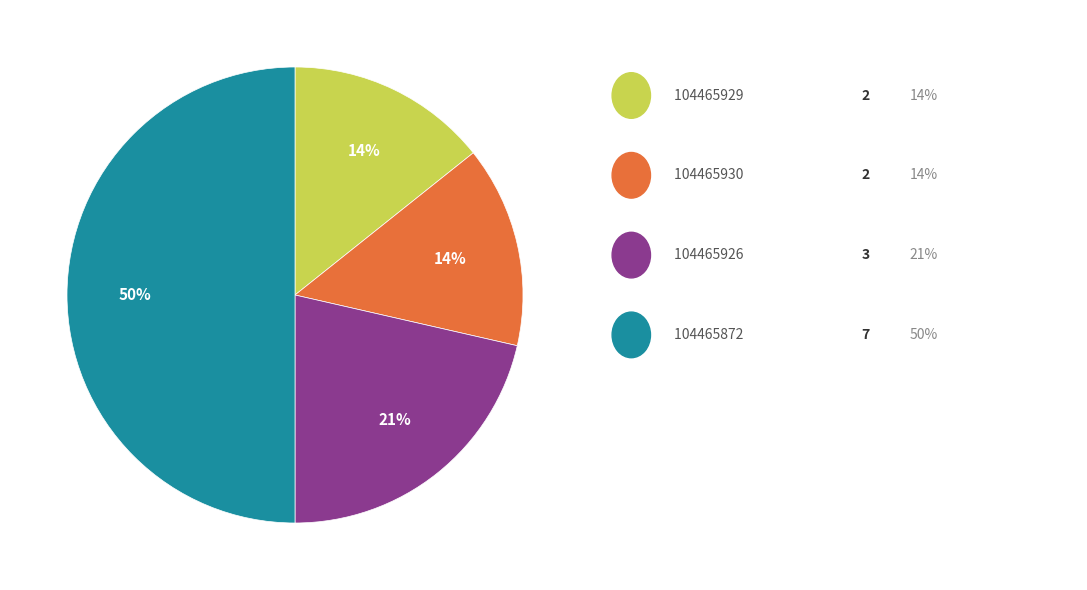

To the nearest percent, what is the difference between the largest and smallest slice percentages?

36%